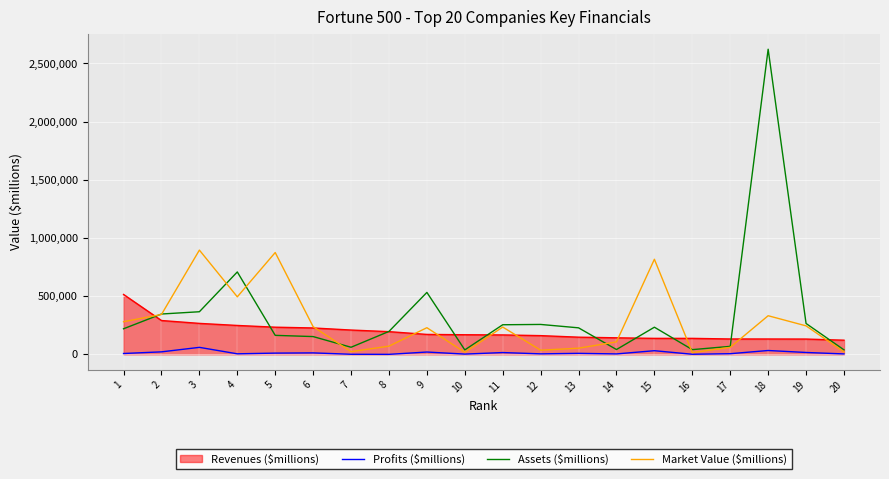

Which series has the widest spread of values?

Assets ($millions)